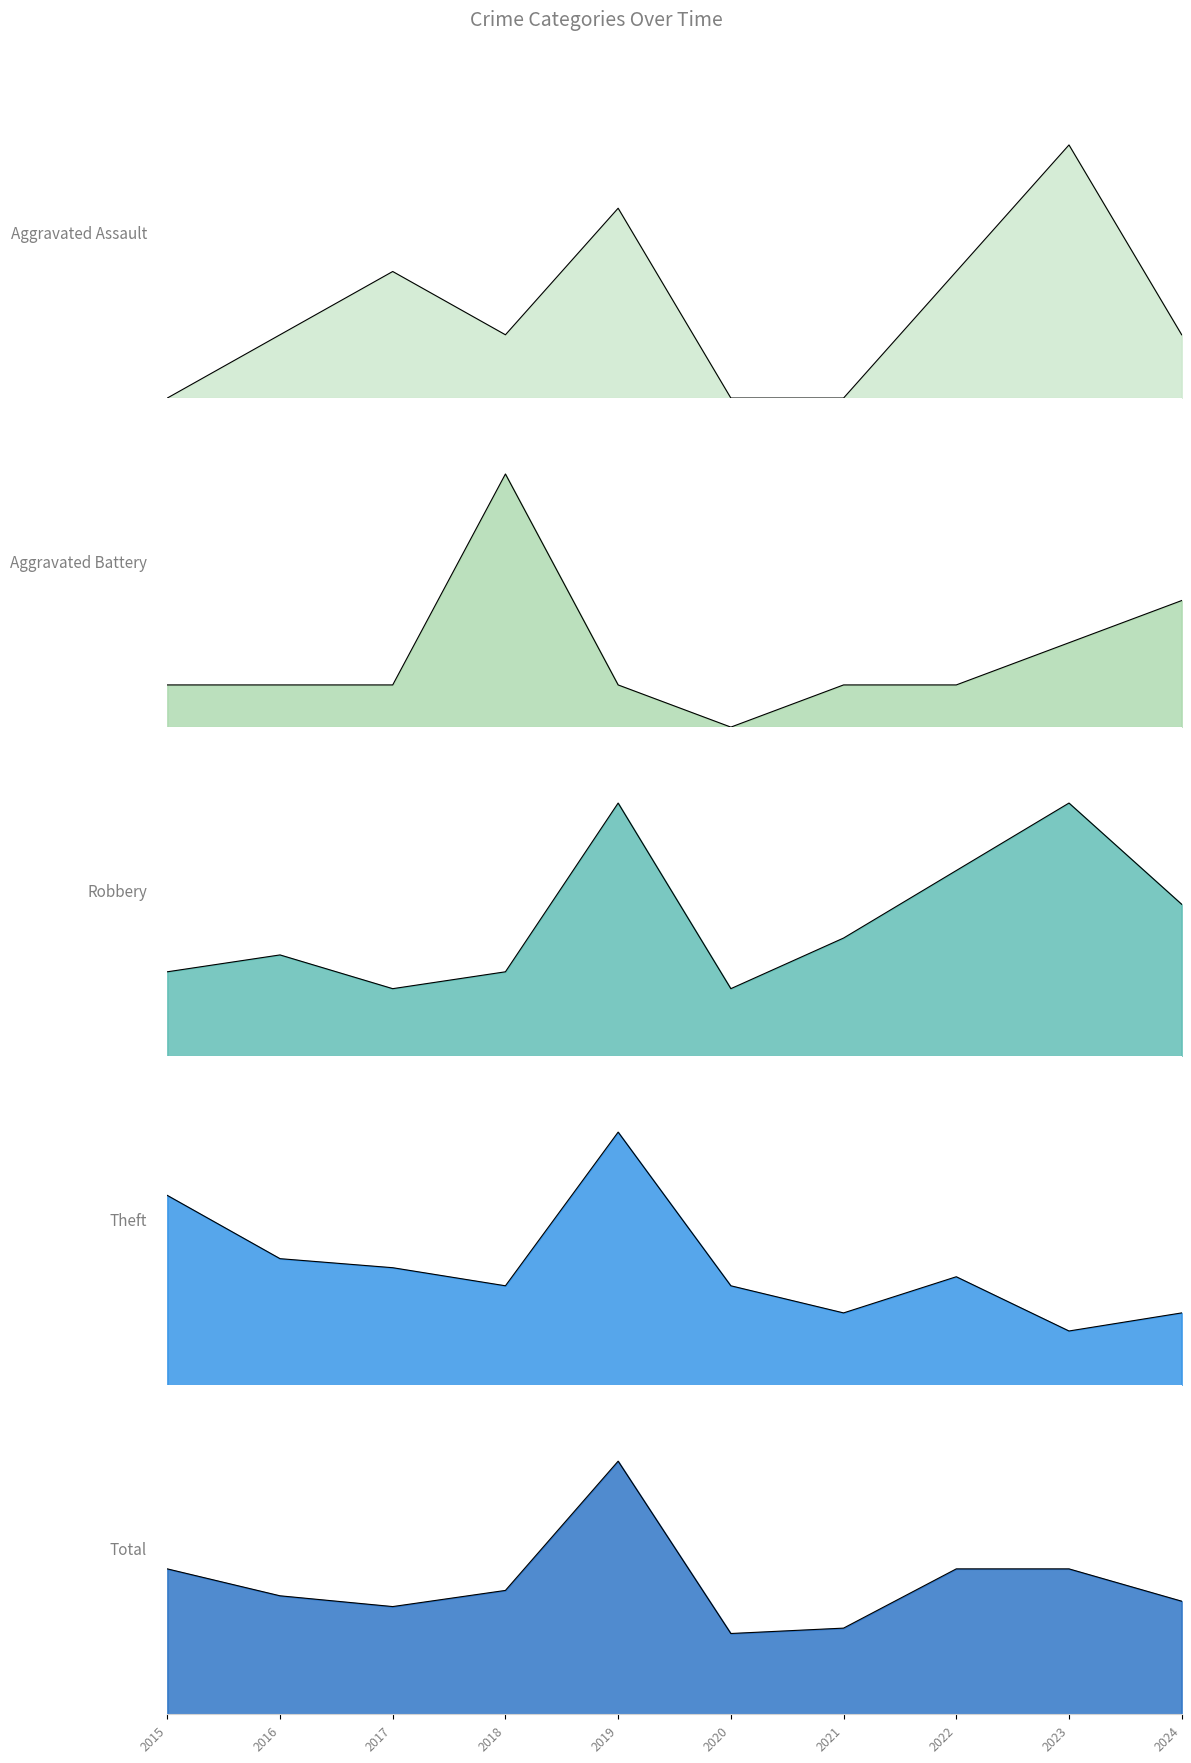

At which category does the chart reach its minimum across all series?

2015